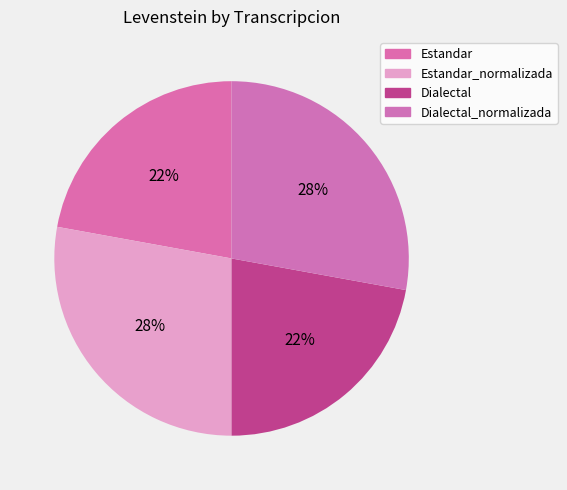

How many segments does this pie chart have?

4